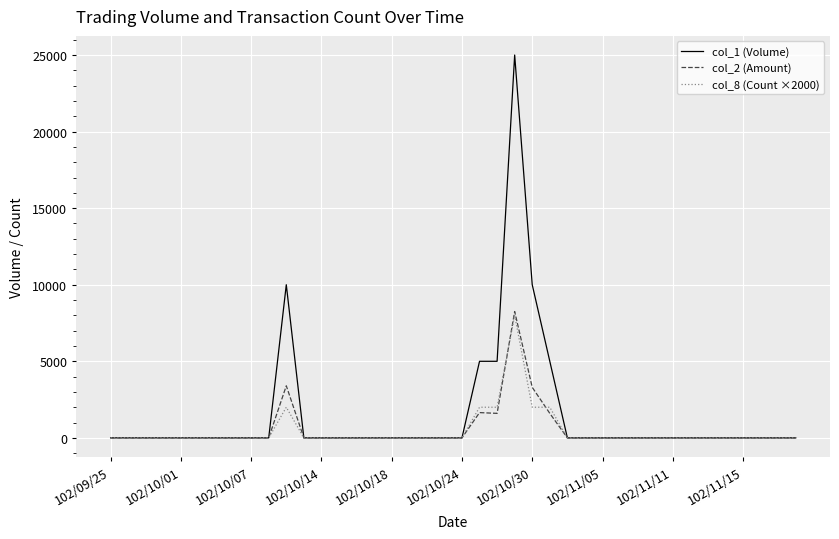

Is this an area chart (filled region under the line)?

No